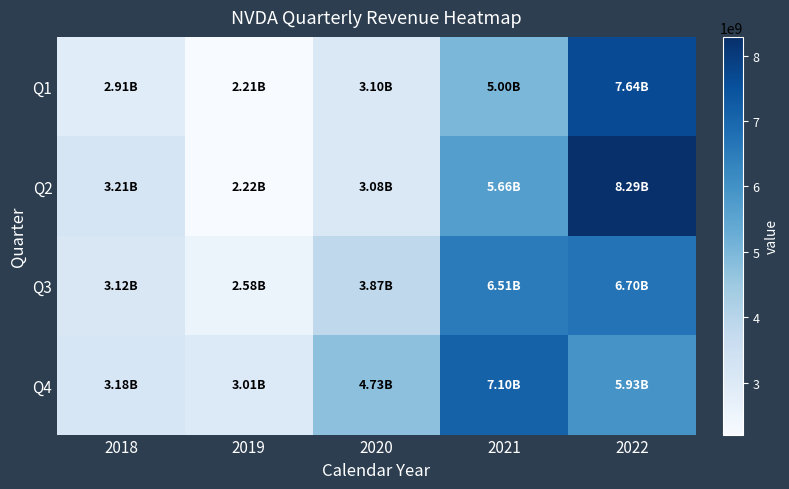

Reading left to right, list all the values displayed in this chart.

Q1: 2018=2911000000	2019=2205000000	2020=3105000000	2021=5003000000	2022=7643000000
Q2: 2018=3207000000	2019=2220000000	2020=3080000000	2021=5661000000	2022=8288000000
Q3: 2018=3123000000	2019=2579000000	2020=3866000000	2021=6507000000	2022=6704000000
Q4: 2018=3181000000	2019=3014000000	2020=4726000000	2021=7103000000	2022=5931000000